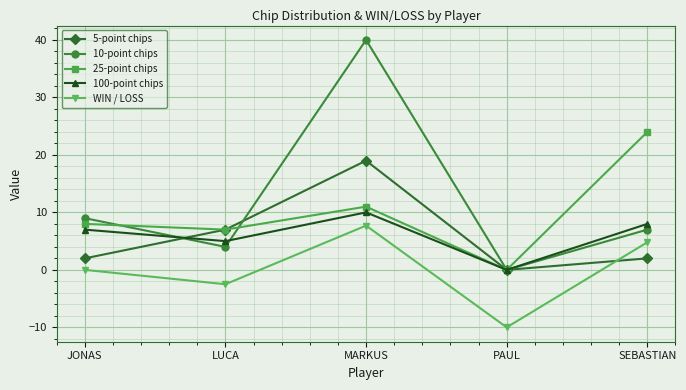

True or false: 25-point chips has a value of 9.2 at LUCA.

False